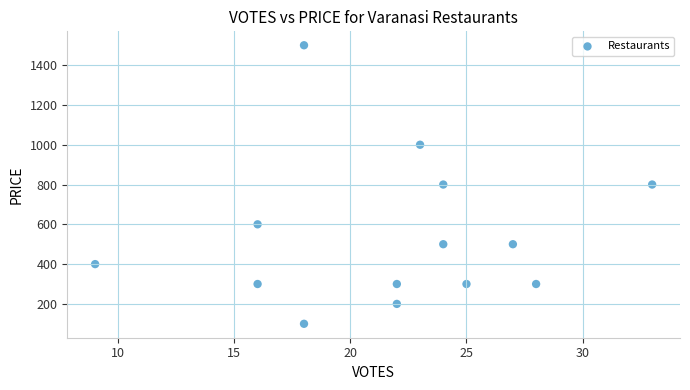

What is the range of X values (max minus min)?

24